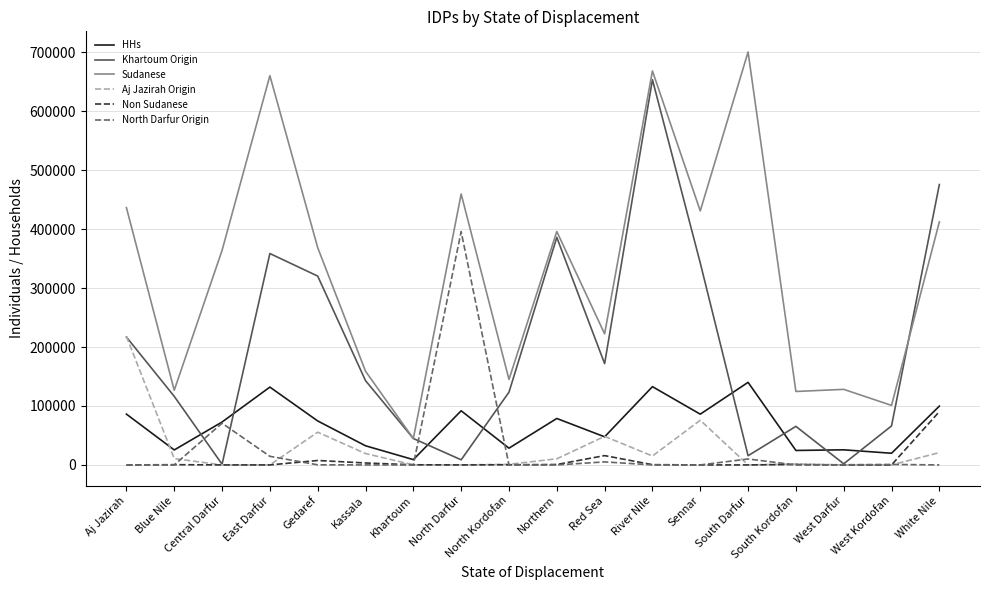

The Sudanese series shows 124631.0 at South Kordofan. True or false?

True